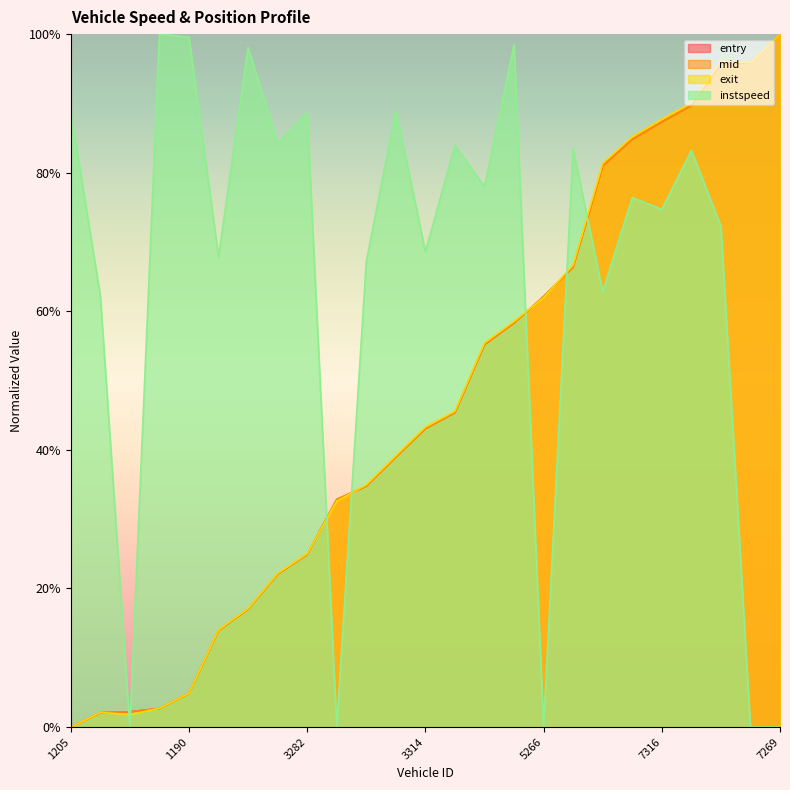

Which series changed the most between 3266 and 3314?

instspeed